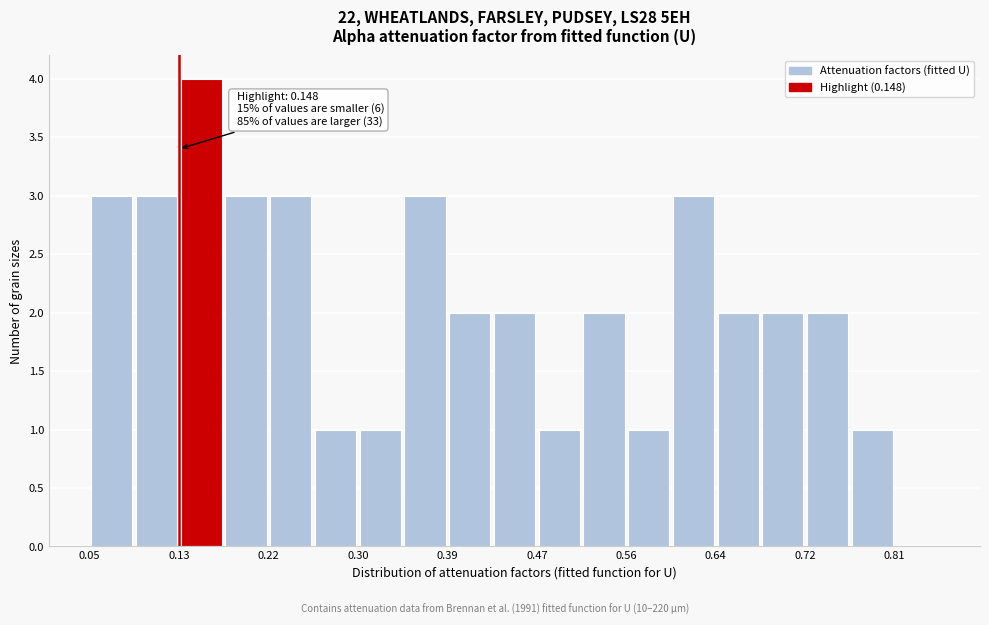

Over which range of the x-axis is the bar tallest?

0.13 to 0.18